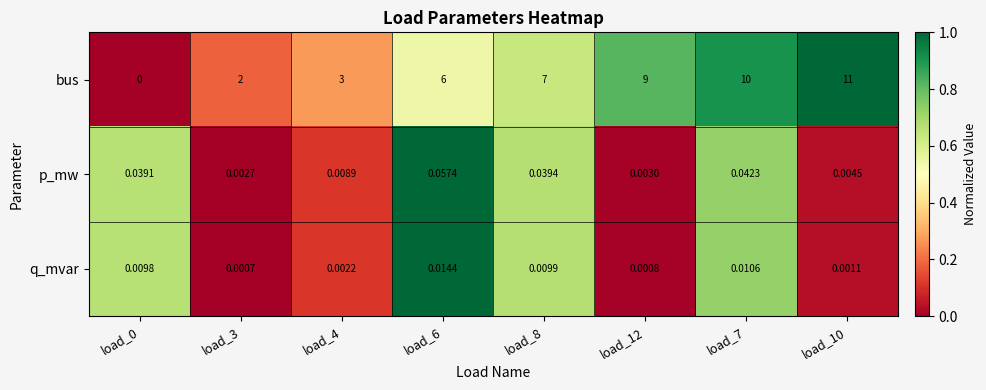

Which series has the largest total across all categories?

bus